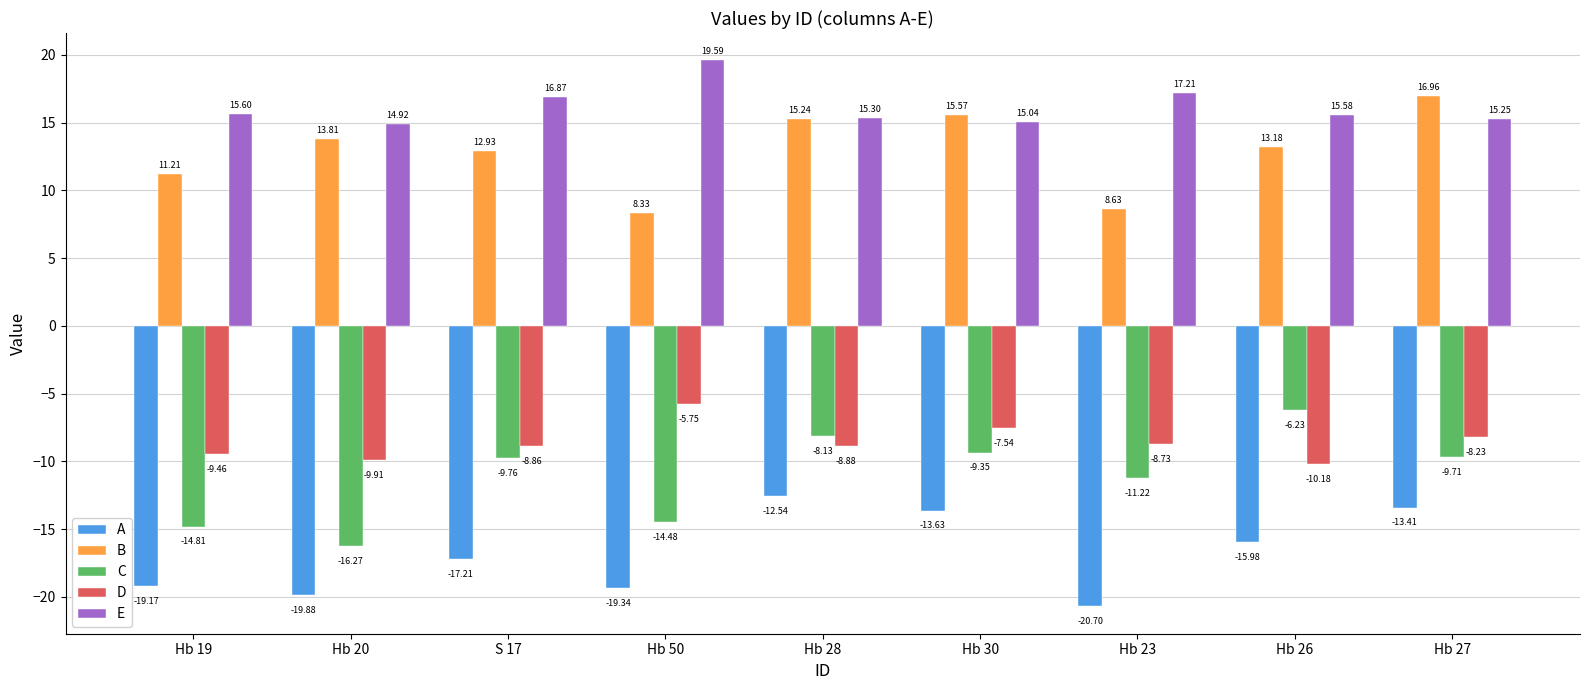

At which label is C closest to -11?

Hb 23